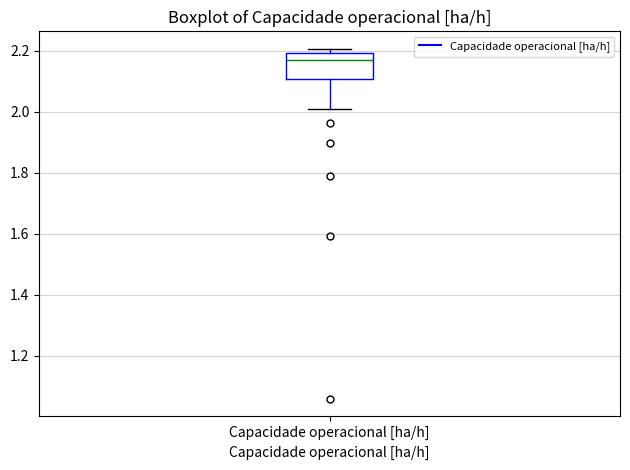

Transcribe this box plot: give where the median line is, the range the box spans, and where the two whiskers end, as read against the y-axis. The values are not printed on the chart, so give them approximately, as read against the axis.

median 2.16, box 2.10 to 2.20, whiskers 2.00 to 2.20 (just above the box's upper edge)